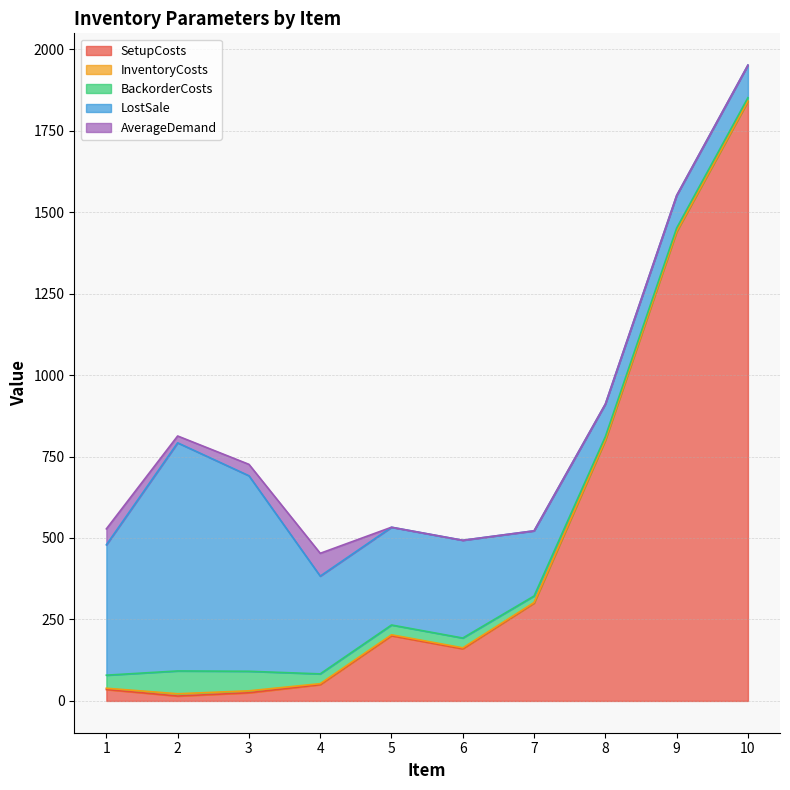

What is the average value of the SetupCosts series?

486